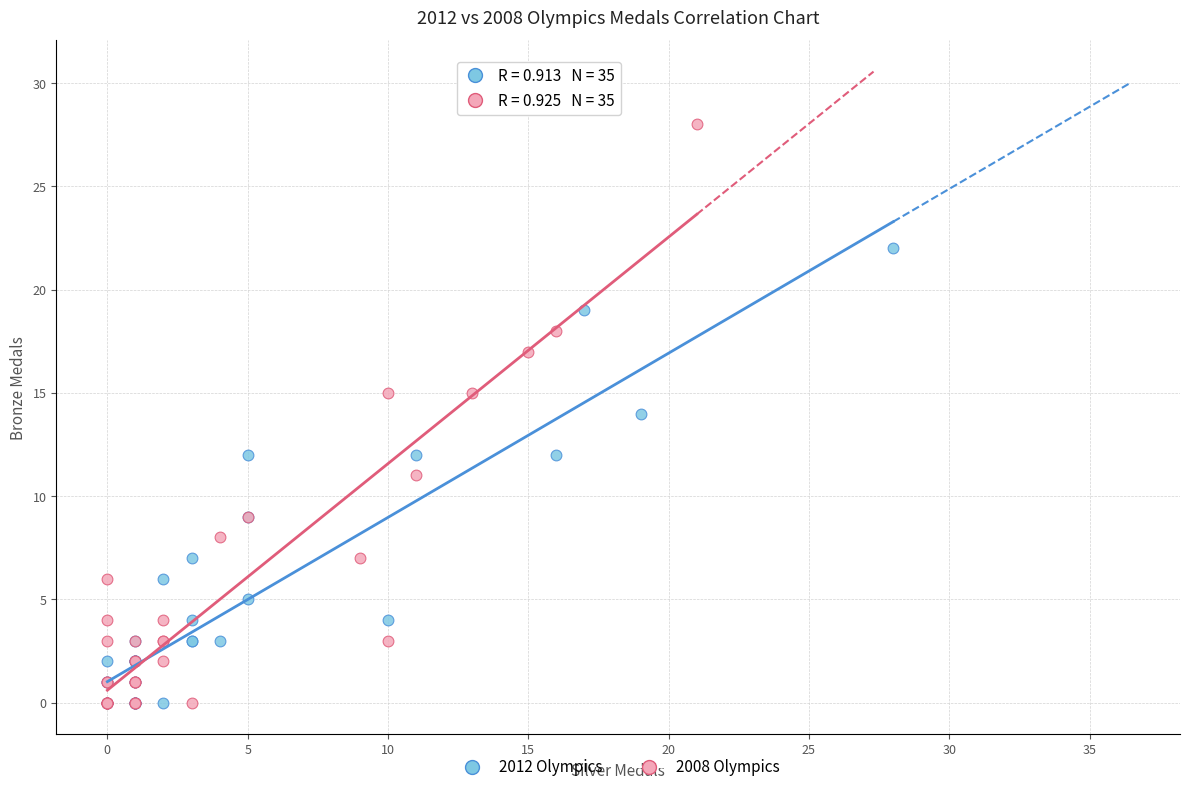

Which series contains the highest Y value?

2008 Olympics